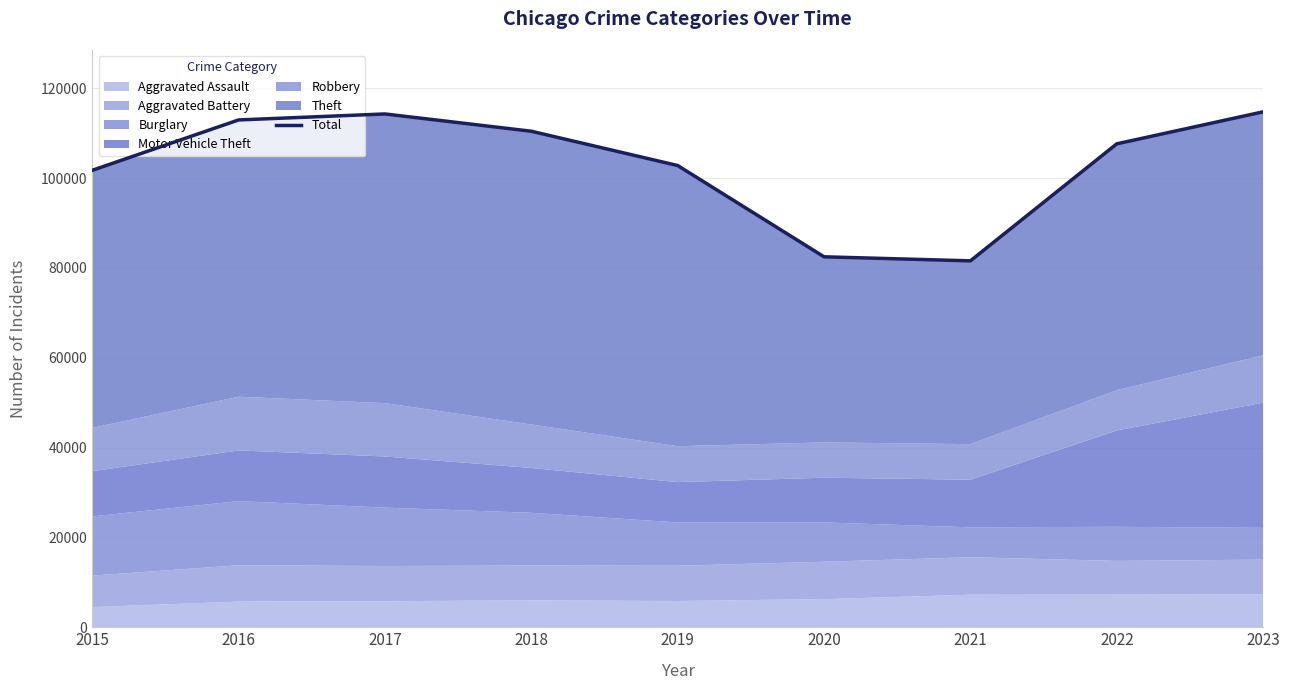

How many data points does each series have?

9